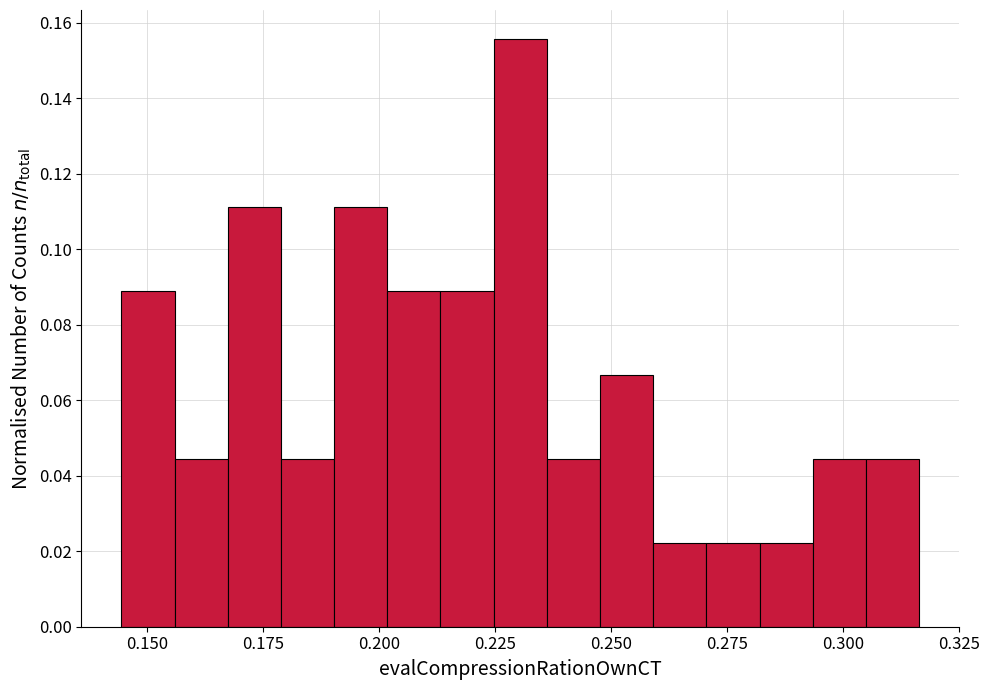

Read against the x-axis, roughly where is the centre of the tallest bar?

0.230